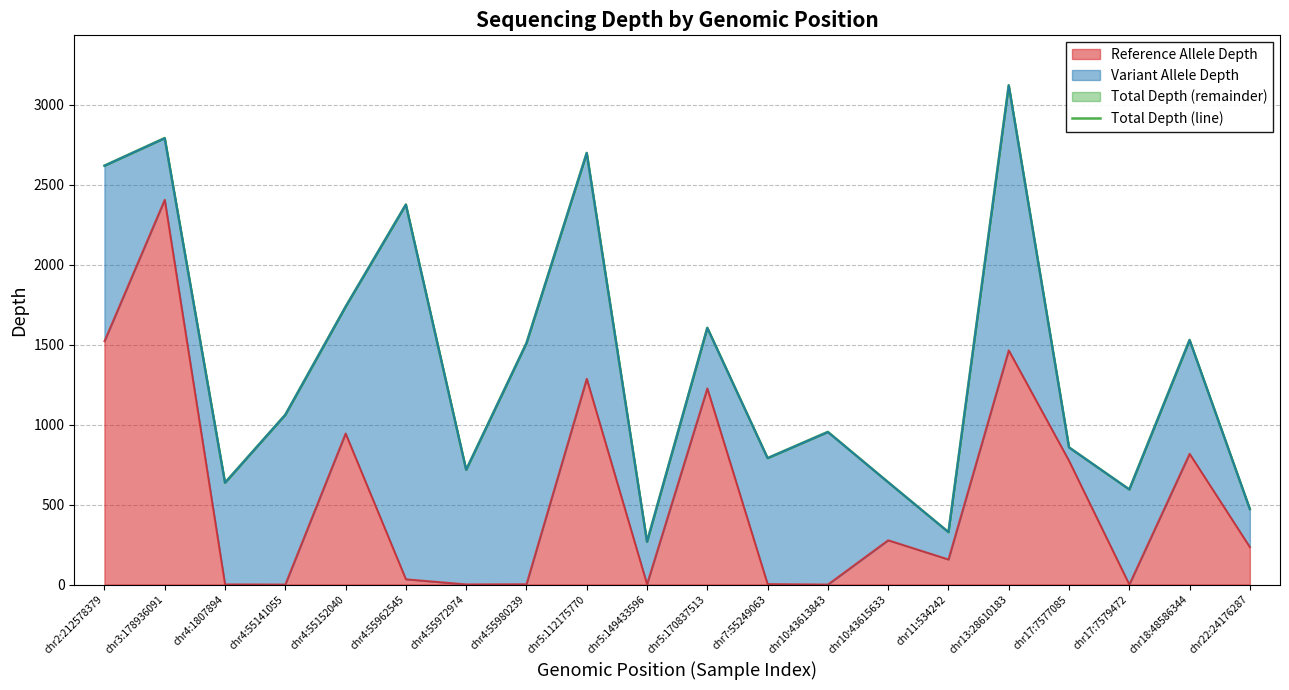

What is the value of the 20th point from the left?

472